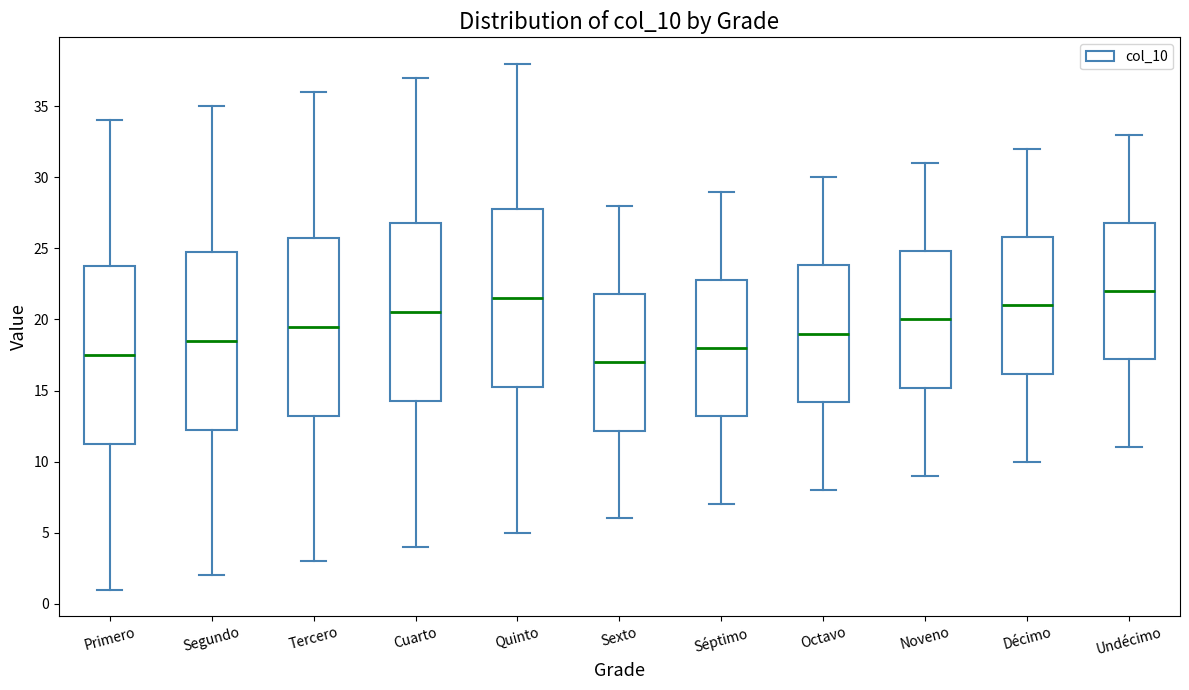

Which box's median line is the highest?

Undécimo